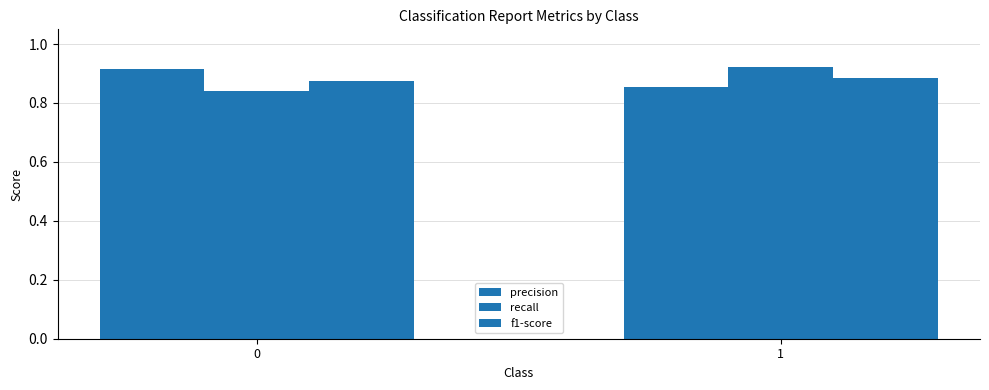

True or false: f1-score has a value of 1.2 at 1.

False